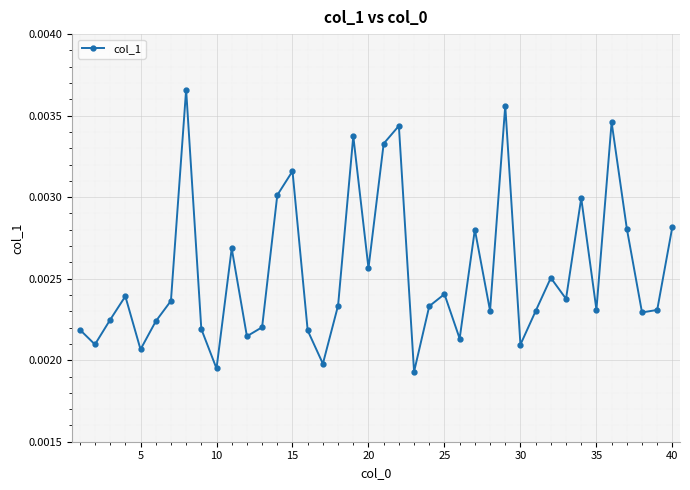

Count the values in the range 0 to 1.

40